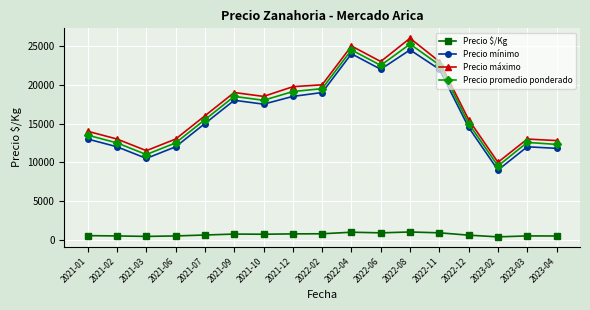

Rank the series by their maximum value, from lowest to highest.

Precio $/Kg, Precio mínimo, Precio promedio ponderado, Precio máximo